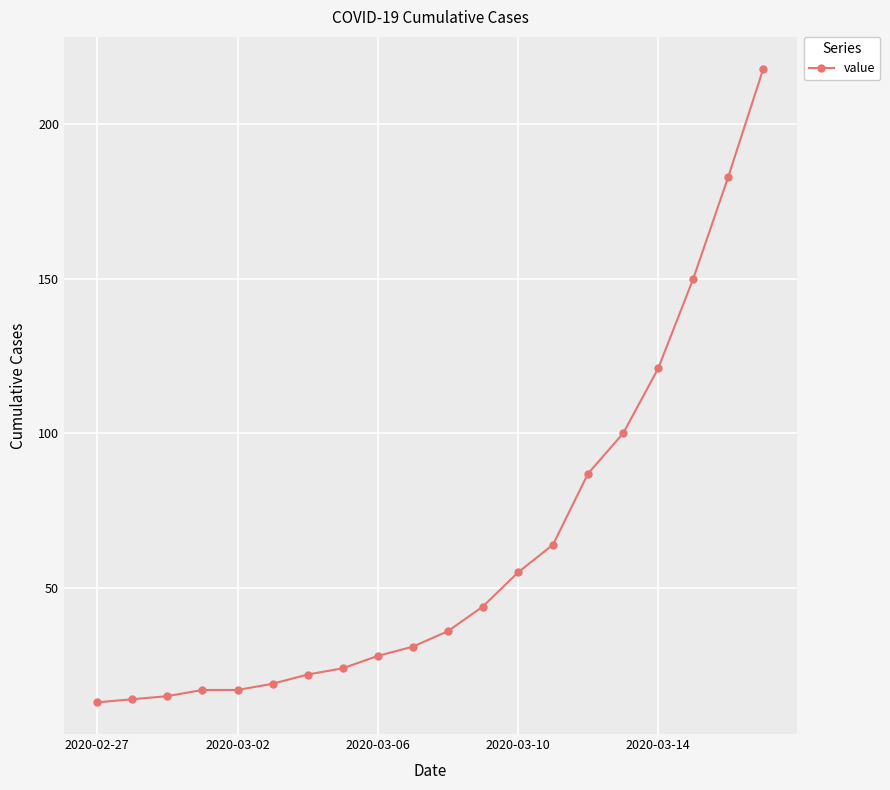

What is the minimum value shown in the chart?

13